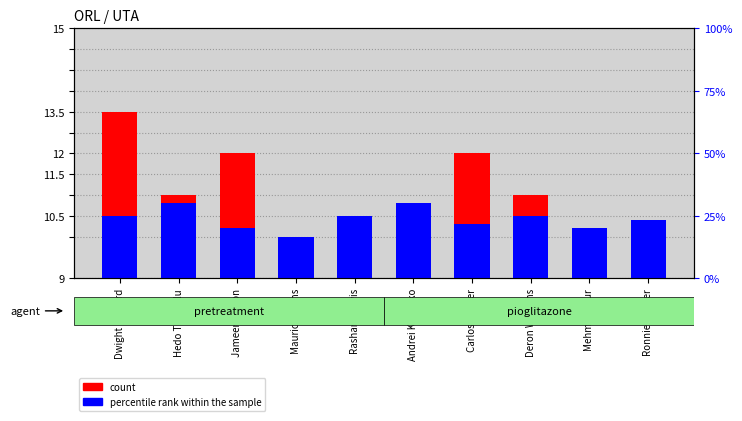

How many groups of bars are there?

10